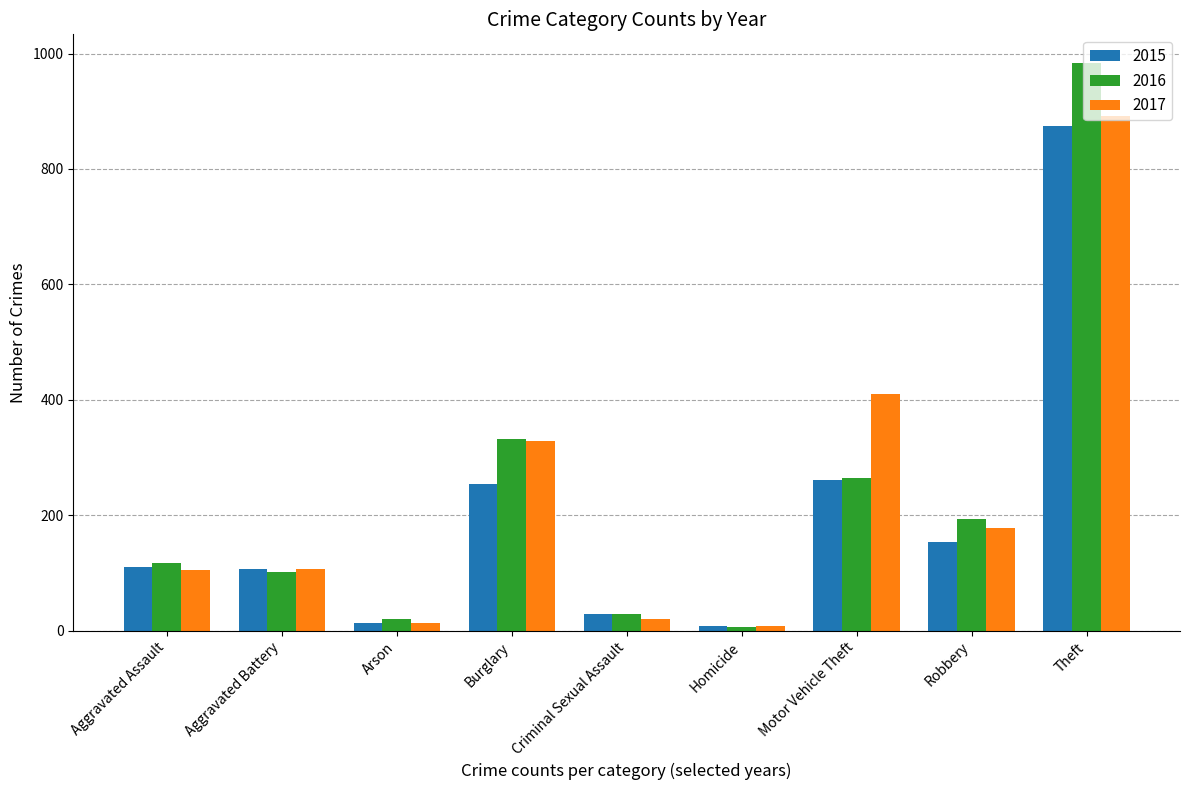

What is the label of the 5th bar from the right?

Criminal Sexual Assault